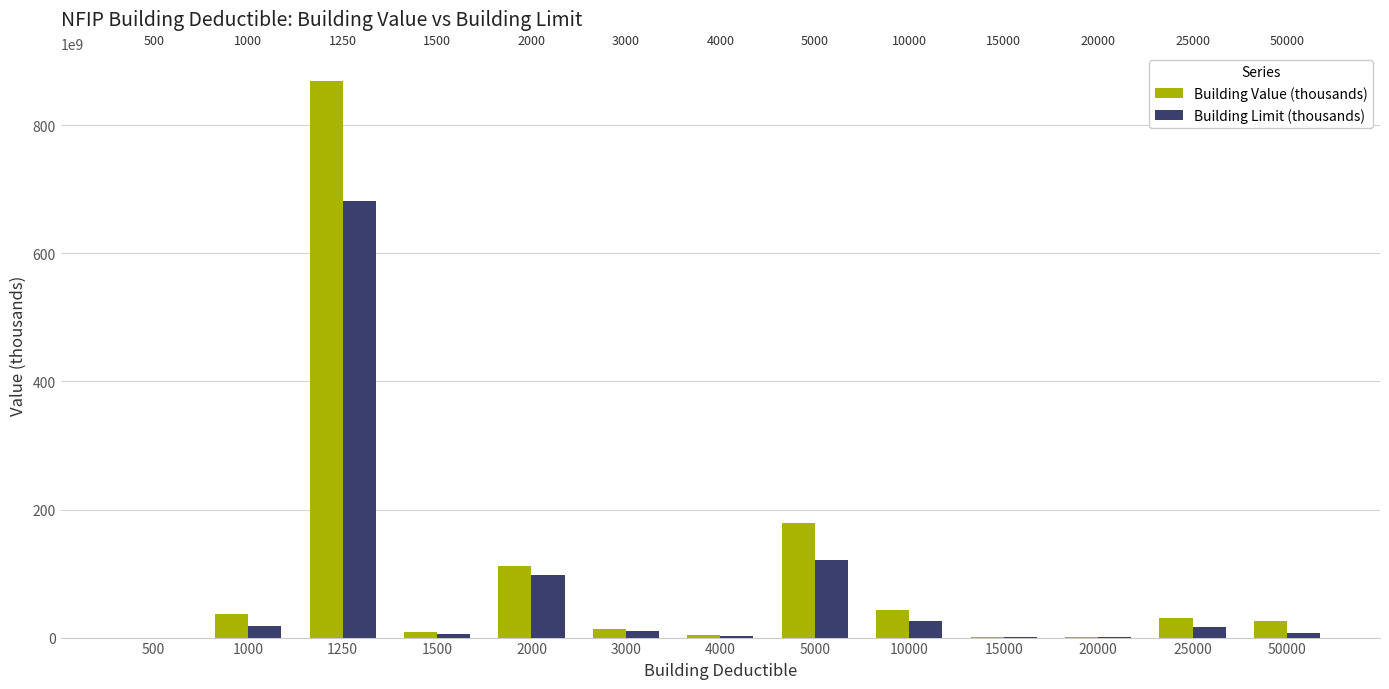

How many groups of bars are there?

13